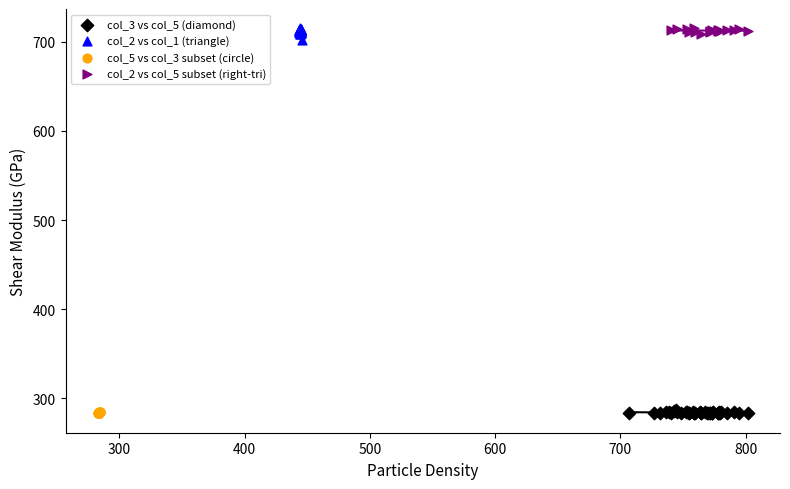

Which series has the widest spread of Y values?

col_2 vs col_1 (triangle)